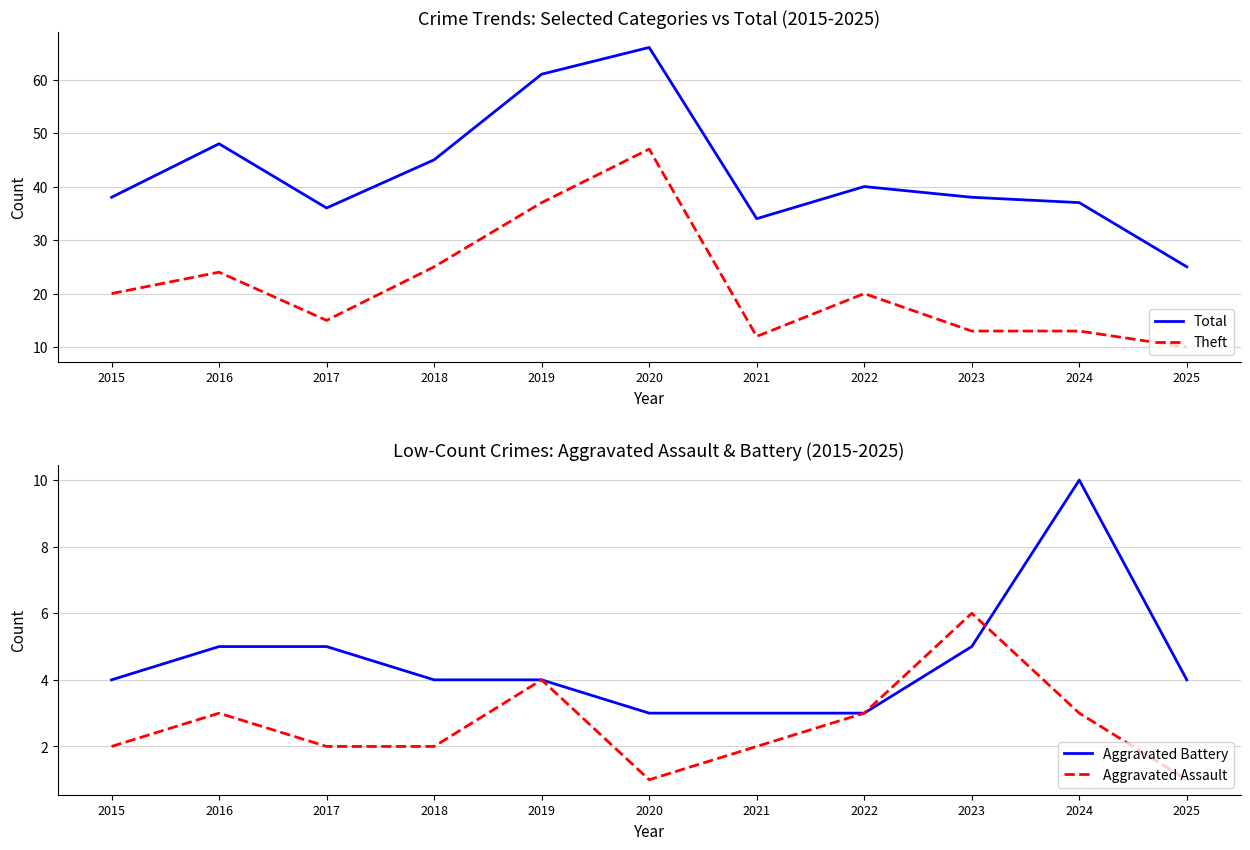

The value of Aggravated Battery at 2015 is 7. True or false?

False